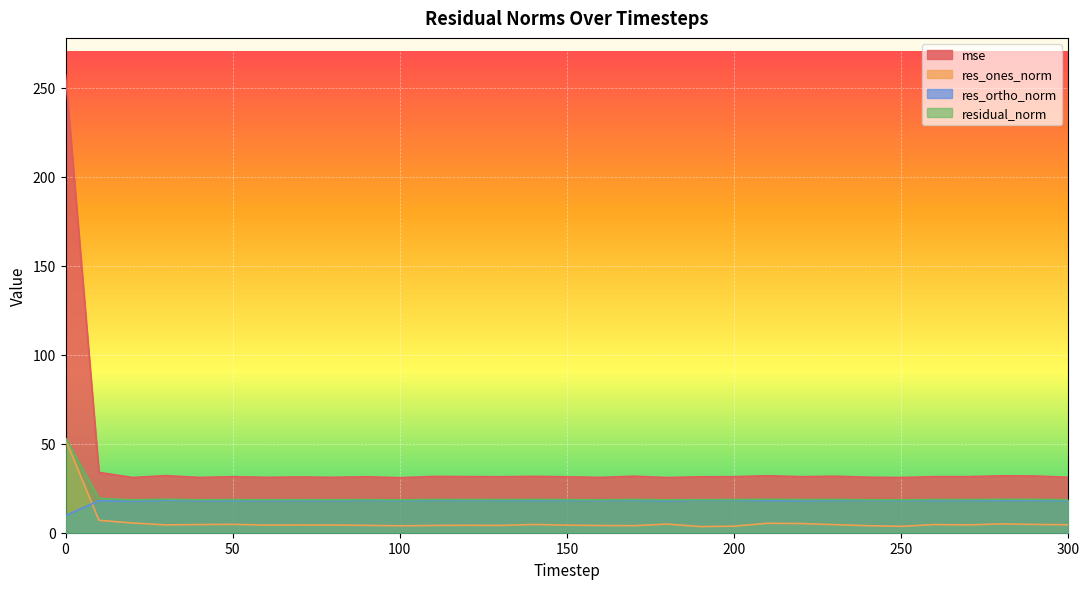

True or false: mse has a value of 49.0 at 260.

False